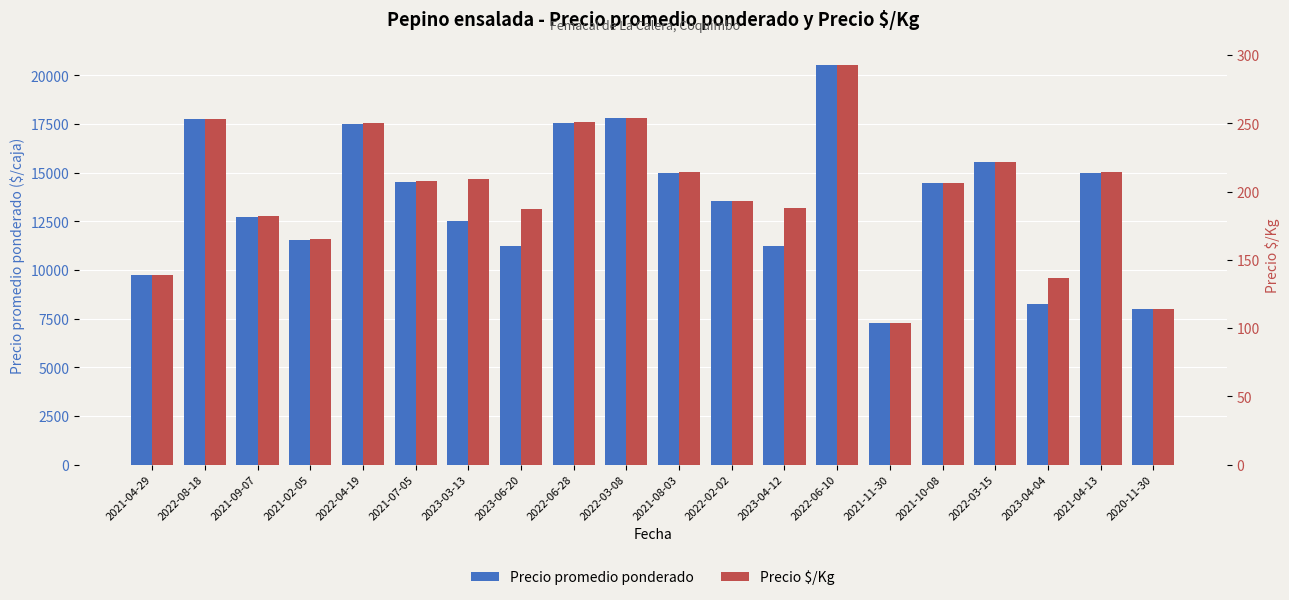

What is the average value of the Precio promedio ponderado series?

13585